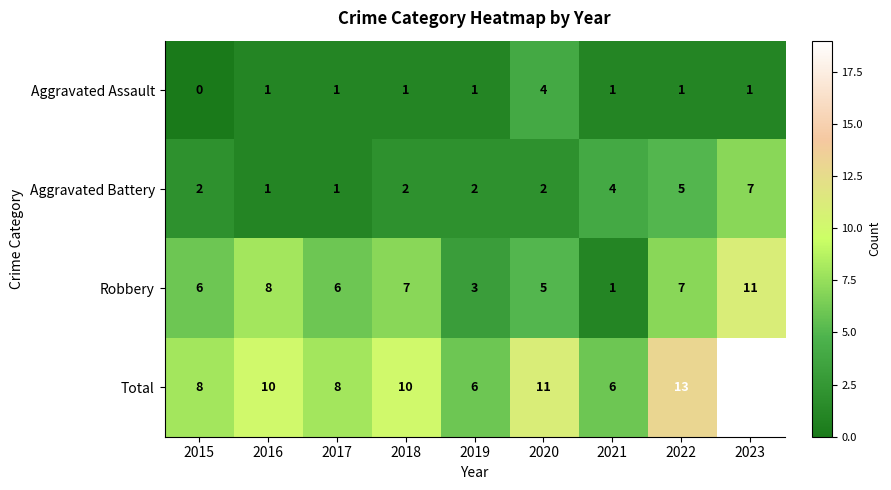

What is the difference between the maximum and minimum values in the Total series?

13